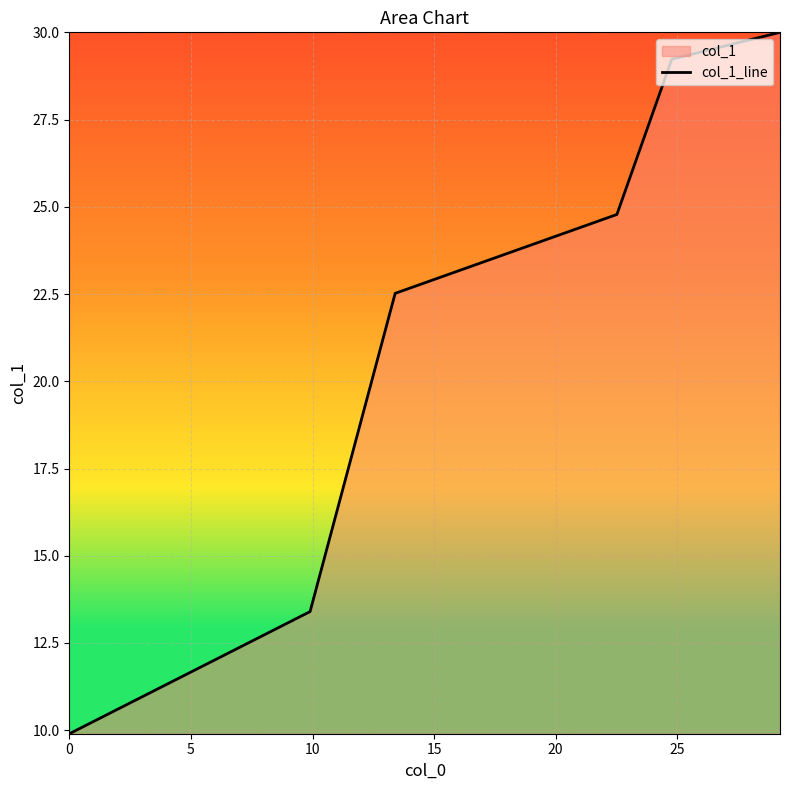

What is the maximum value shown in the chart?

30.0